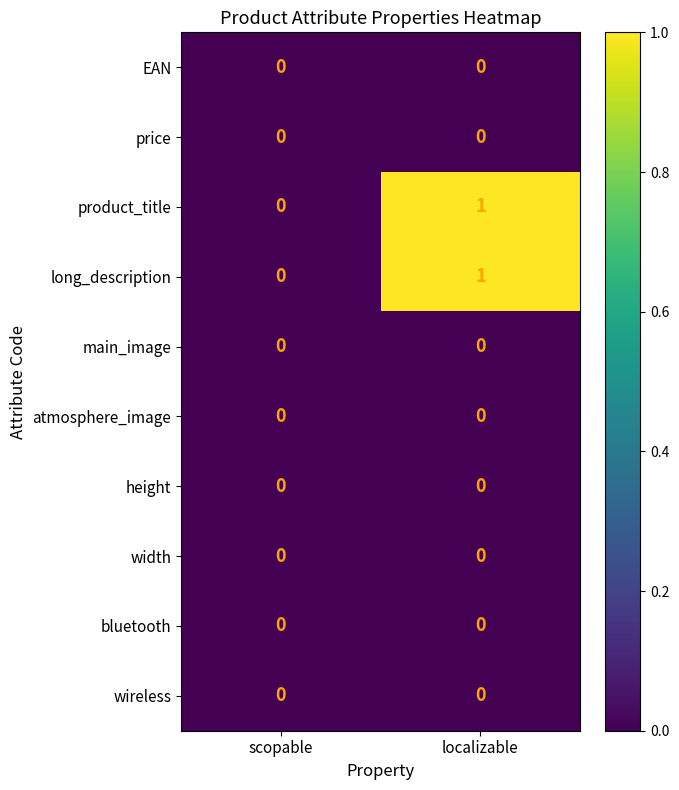

At which category is the sum across all series the highest?

localizable